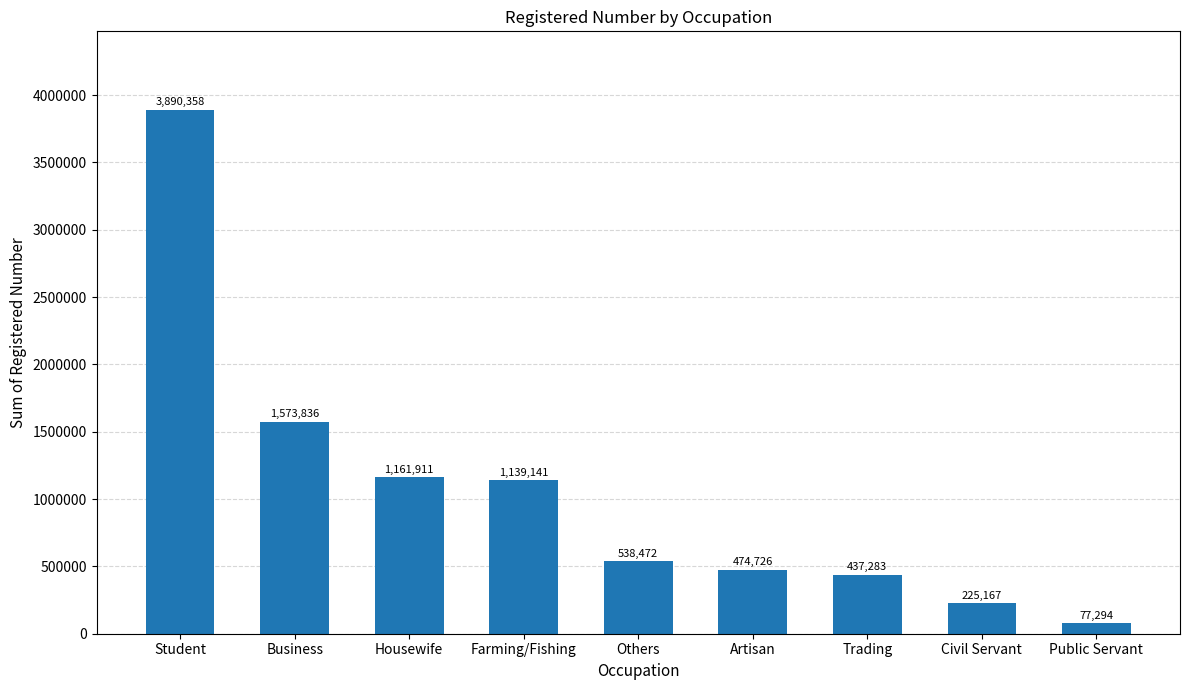

What is the maximum value shown in the chart?

3890358